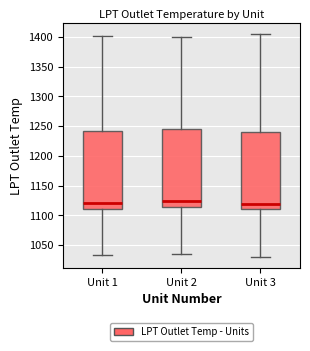

Where does the upper whisker of the box for Unit 2 end on the y-axis? The values are not printed on the chart, so give them approximately, as read against the axis.

1400